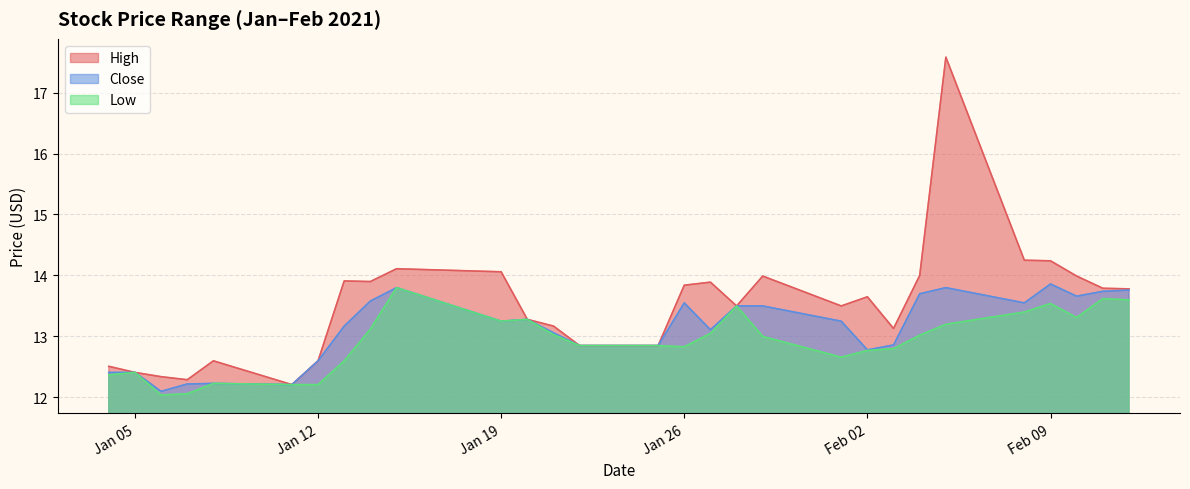

Which series has the largest total across all categories?

High